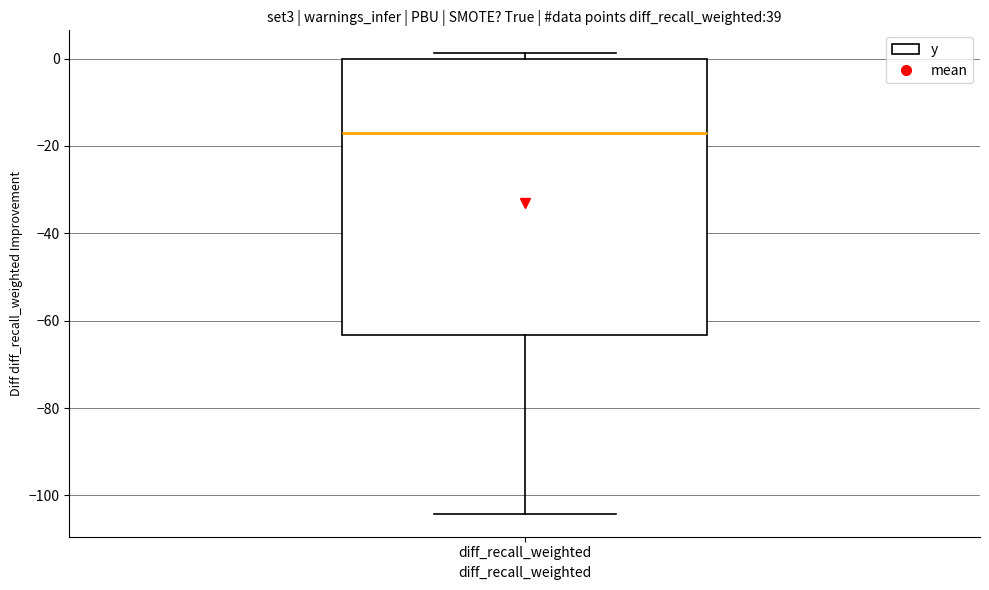

Where is the lower edge of the box for diff_recall_weighted on the y-axis? The values are not printed on the chart, so give them approximately, as read against the axis.

-64